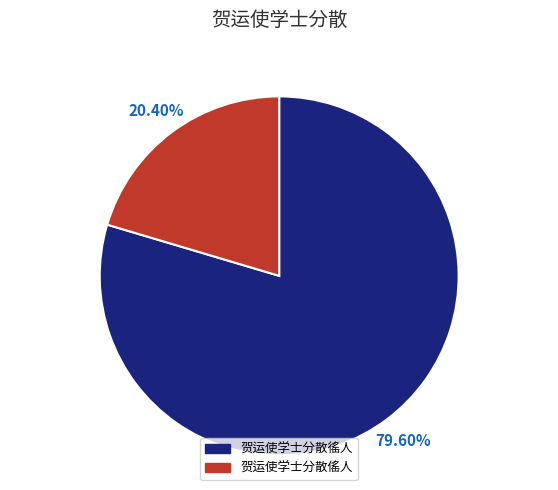

To the nearest percent, what is the combined percentage of 贺运使学士分散傜人 and 贺运使学士分散徭人?

100%